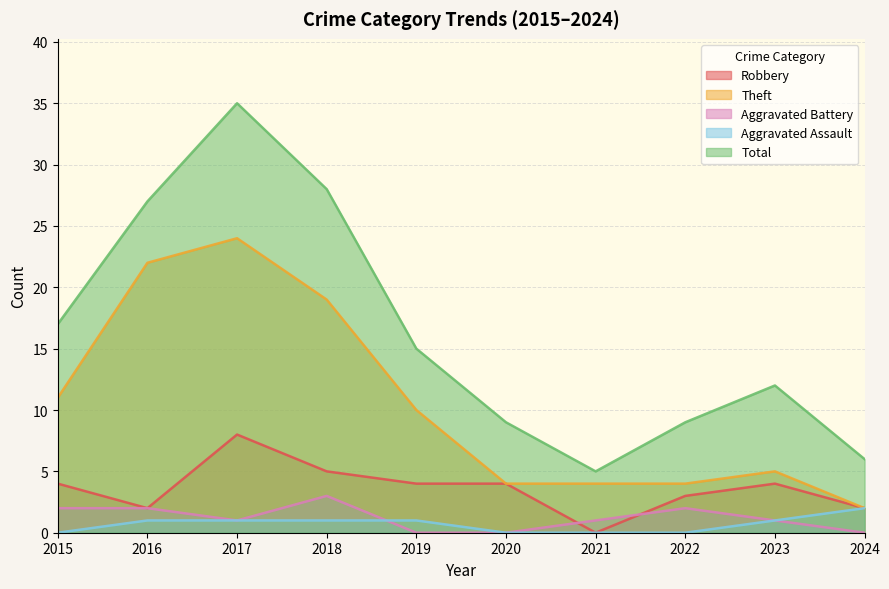

Which has a higher value, 2019 or 2022?

2019